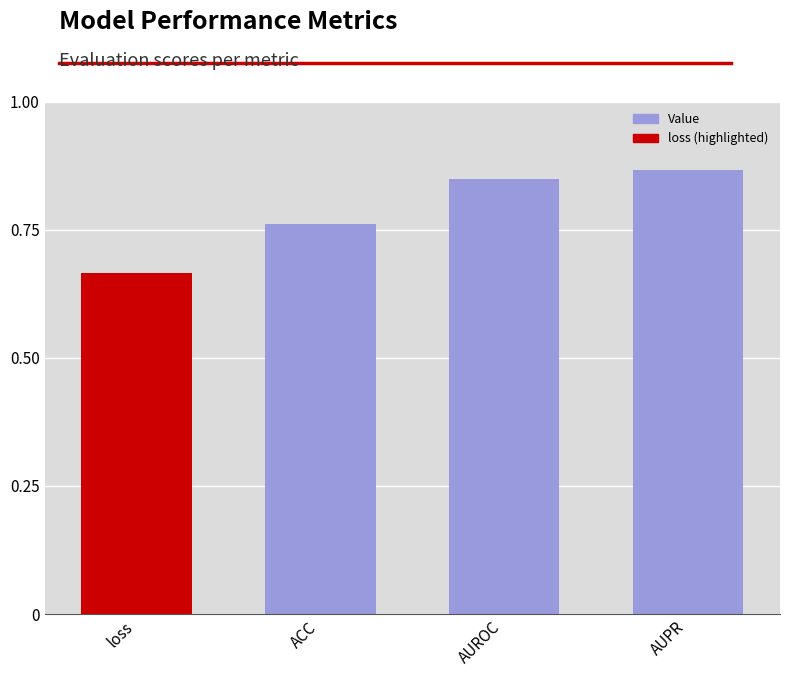

What is the difference between the second highest and minimum values?

0.2